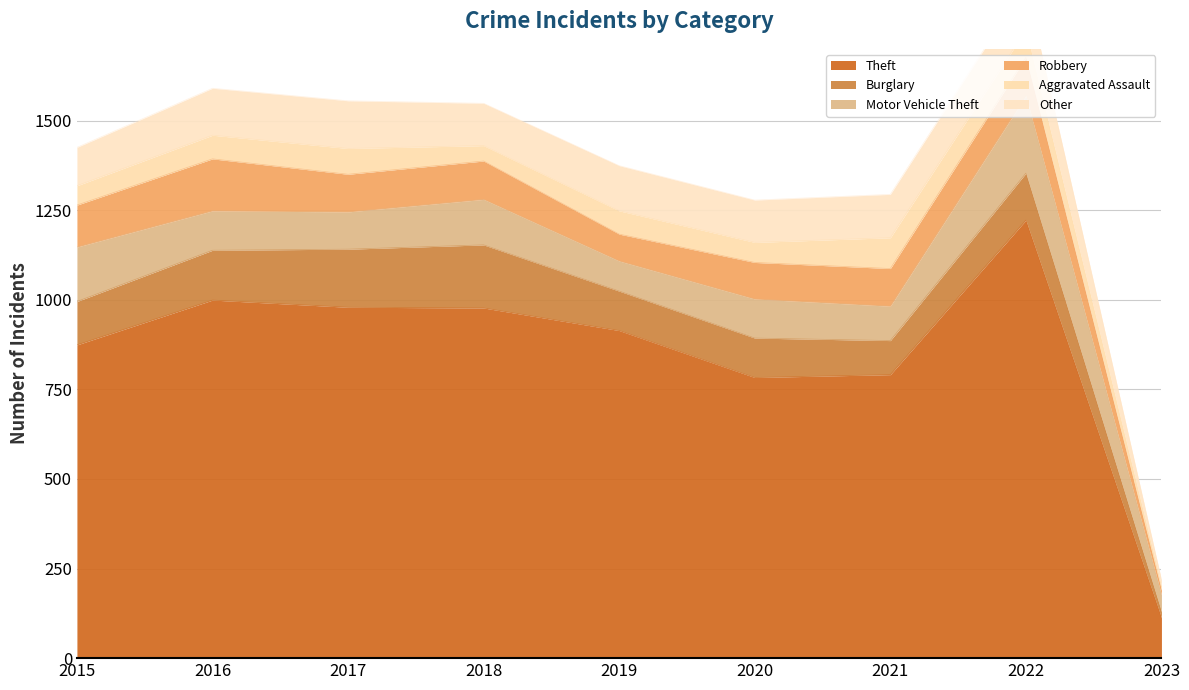

What are all the series names shown in the legend?

Theft, Burglary, Motor Vehicle Theft, Robbery, Aggravated Assault, Other